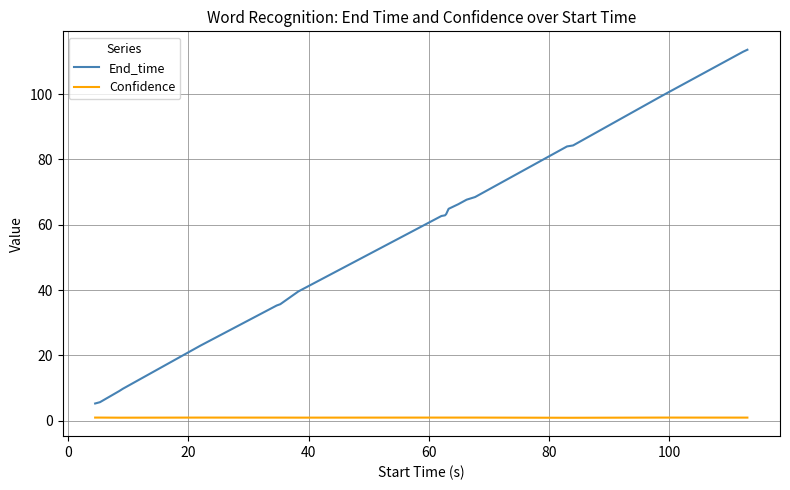

Rank the series by their maximum value, from highest to lowest.

End_time, Confidence